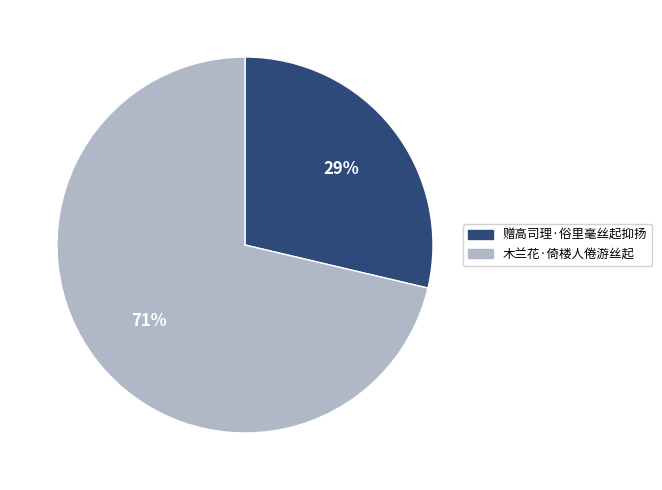

What is the majority slice?

木兰花·倚楼人倦游丝起